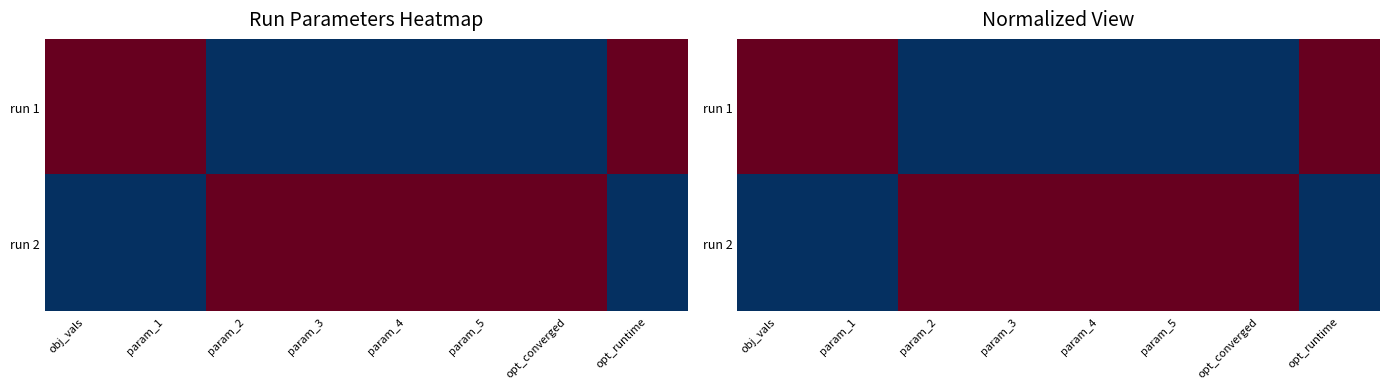

How many categories are shown in the chart?

8